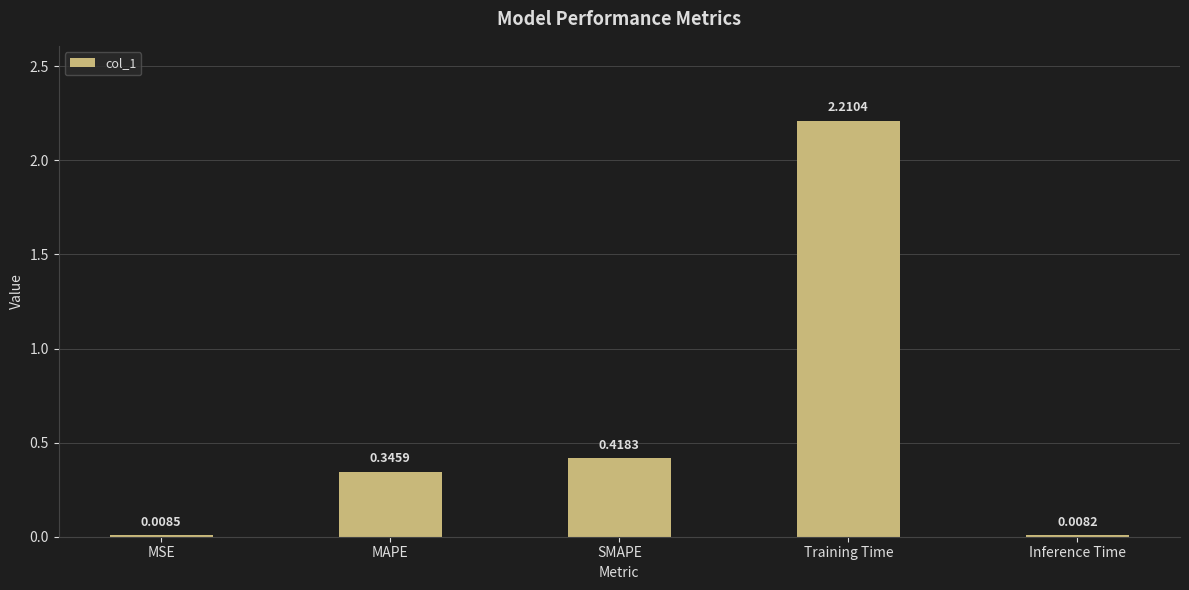

The value at MAPE is 0.1. True or false?

False